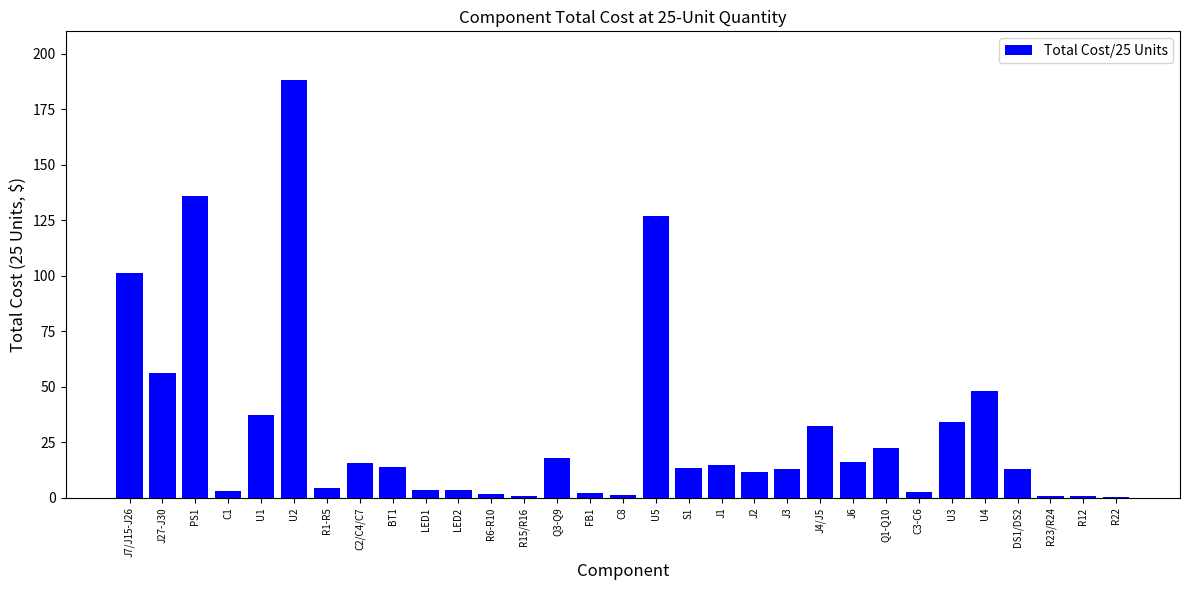

Count the number of categories in the chart.

31